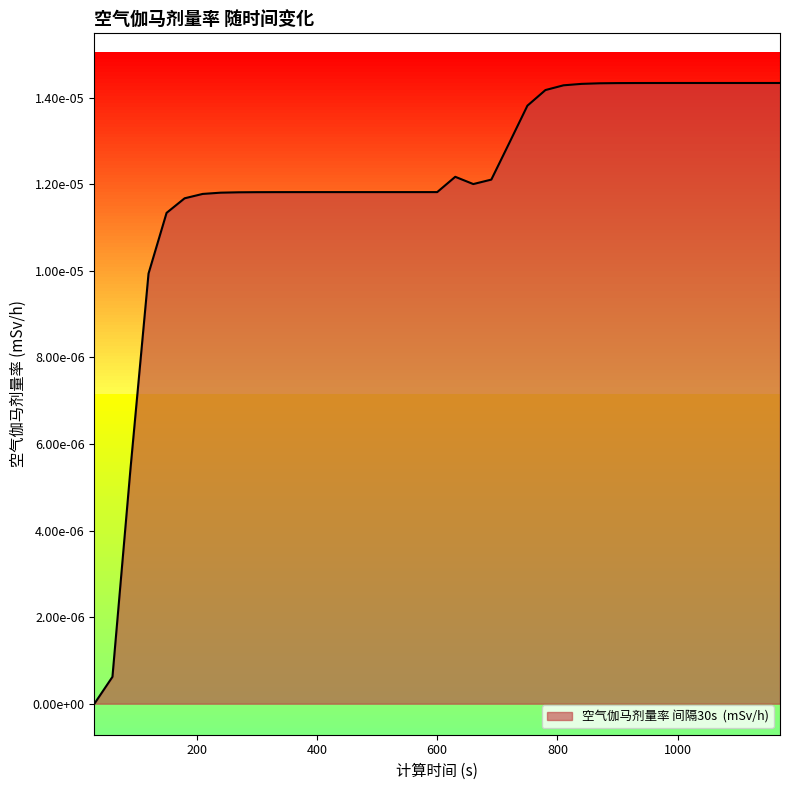

List the labels in order of value, largest first.

1050, 1080, 1110, 1140, 1170, 1020, 990, 960, 930, 900, 870, 840, 810, 780, 750, 720, 630, 690, 660, 480, 510, 540, 570, 600, 450, 420, 390, 360, 330, 300, 270, 240, 210, 180, 150, 120, 90, 60, 30